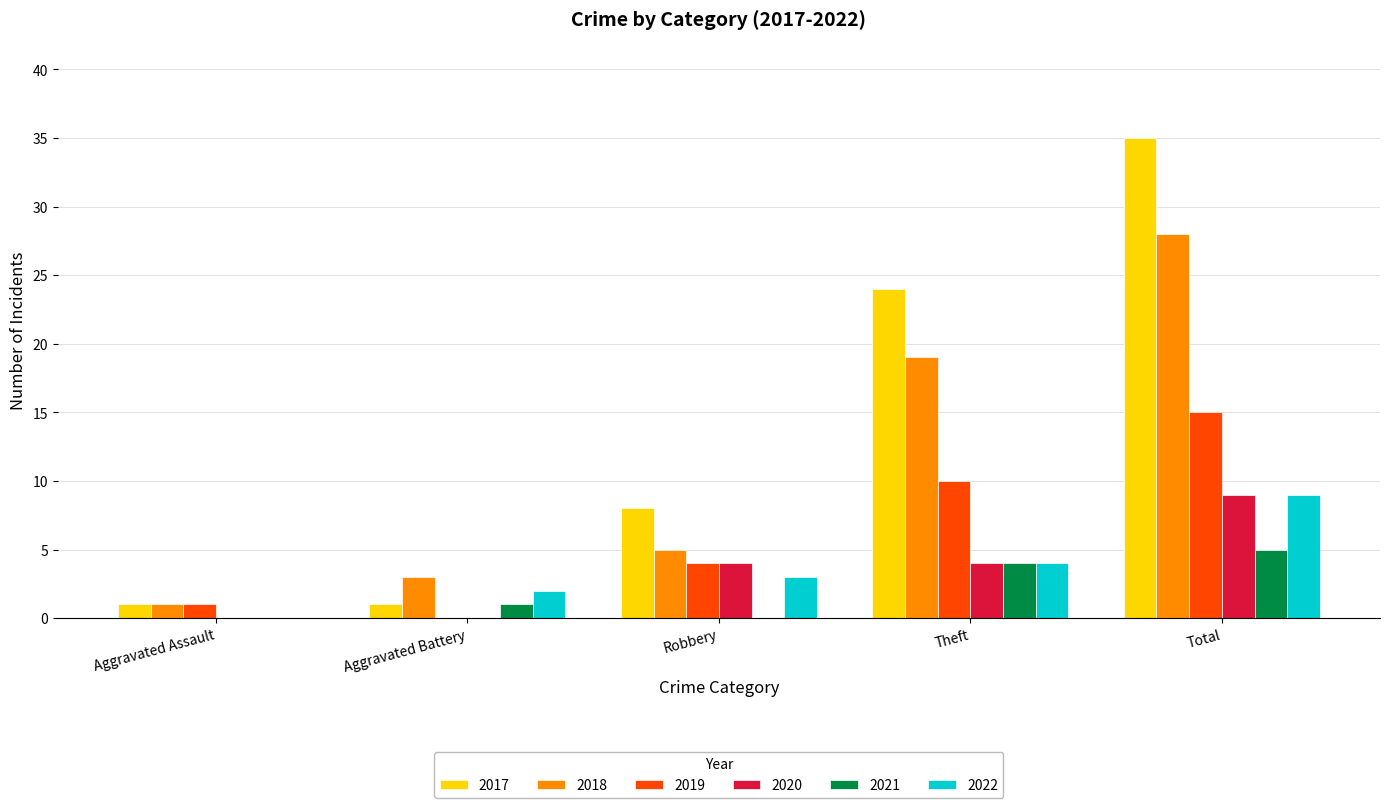

At which category does the chart reach its peak across all series?

Total